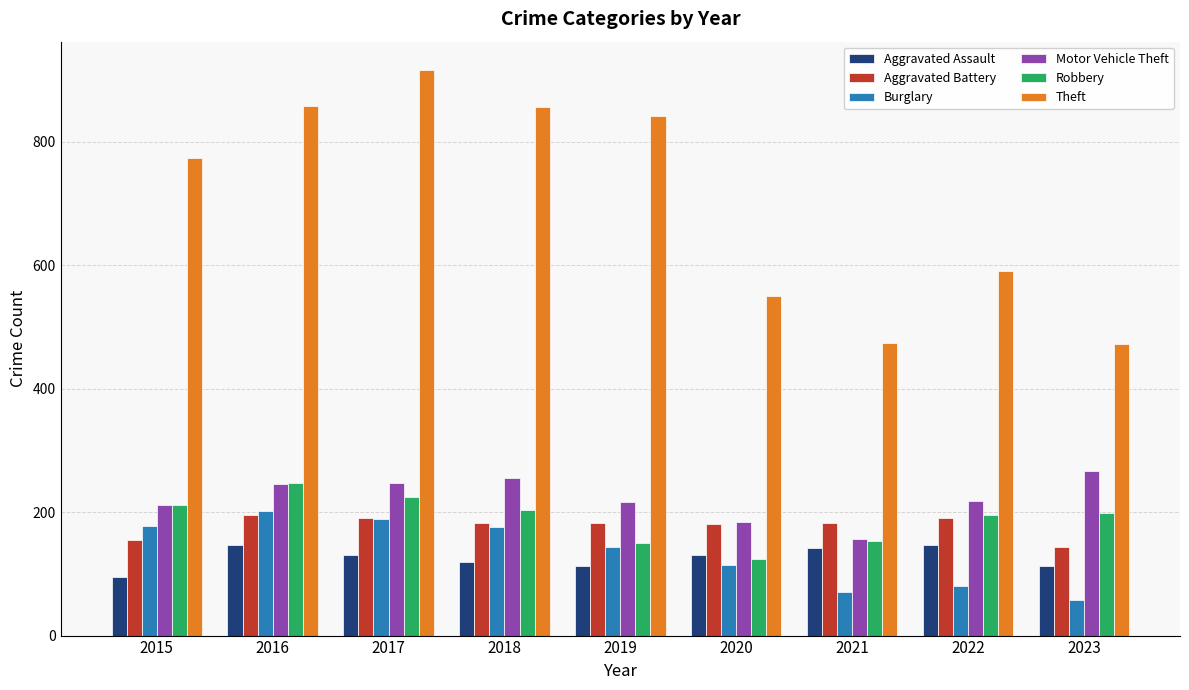

At how many categories does at least one series exceed 149?

9